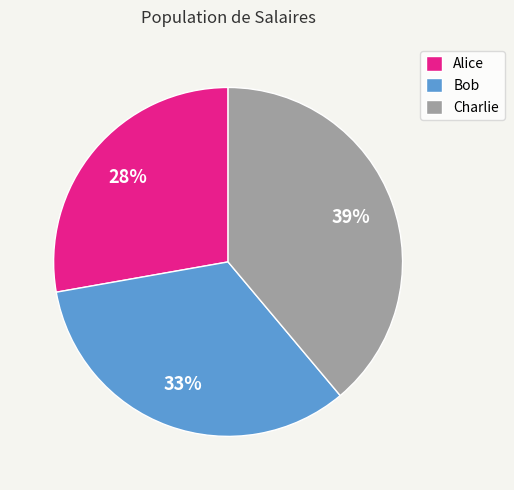

True or false: Charlie accounts for 39% of the total.

True